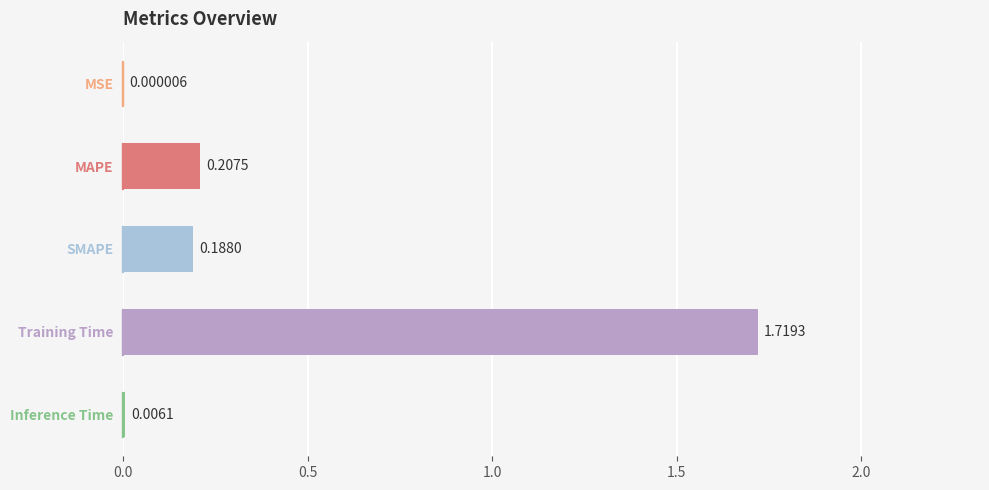

Count the number of categories in the chart.

5